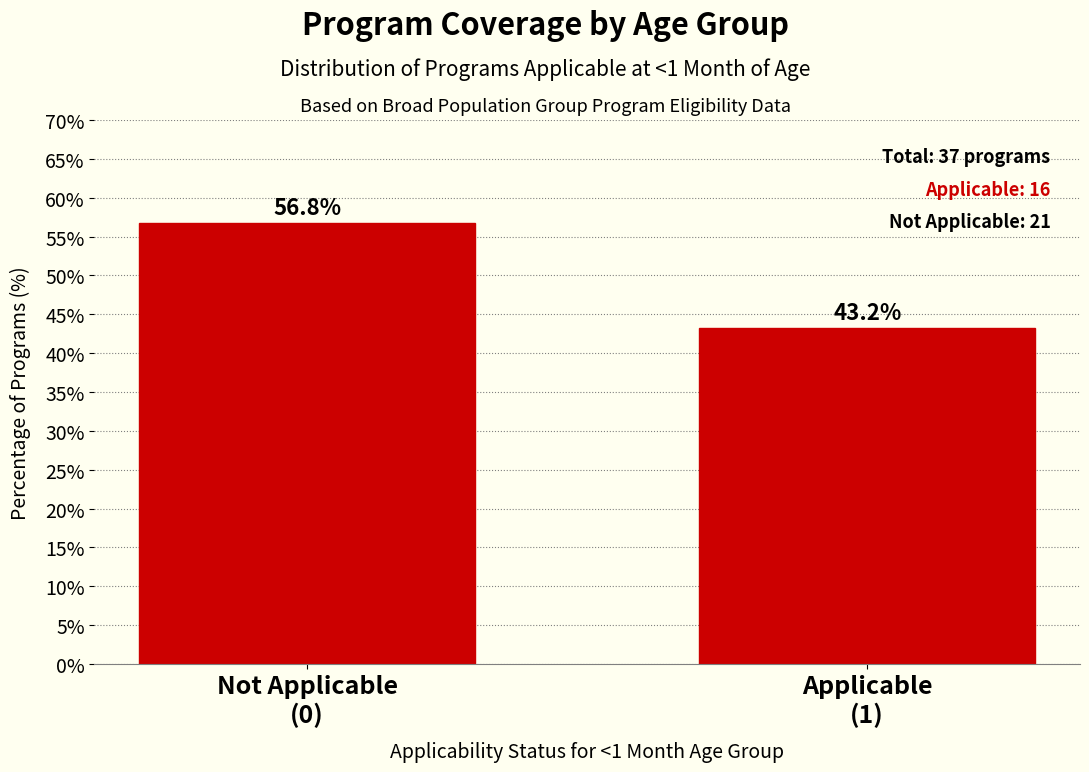

Reading right to left, list all the values displayed in this chart.

43.2	56.8